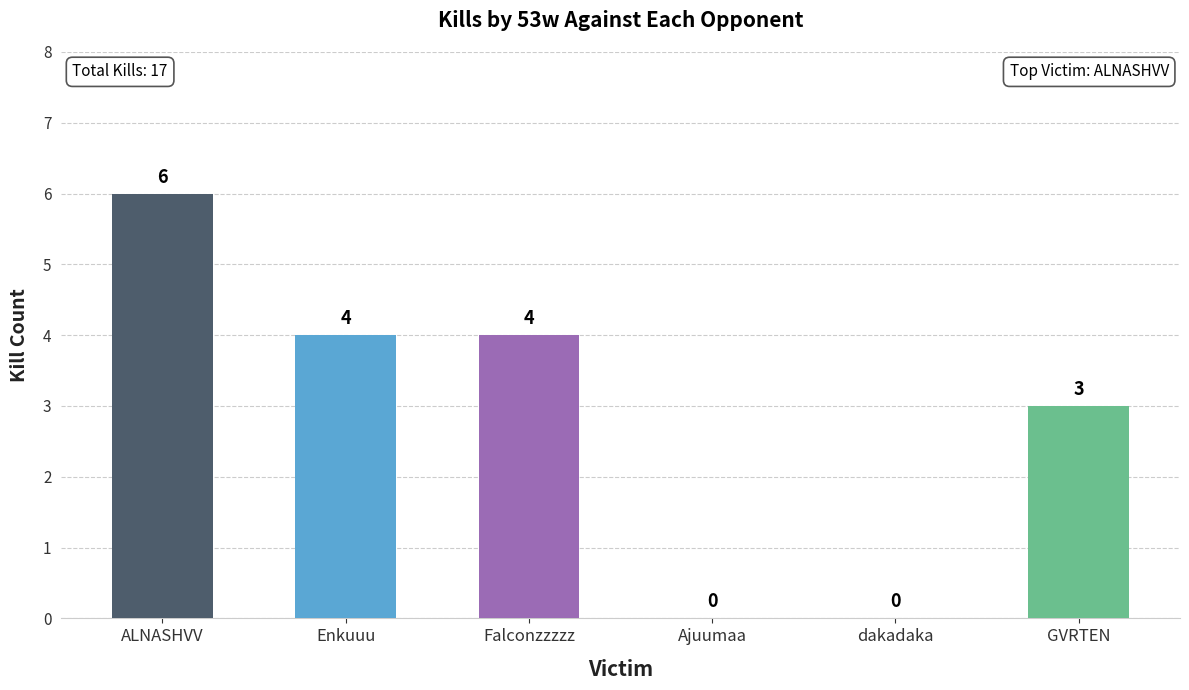

Is it true that the value at Falconzzzzz is 4?

True